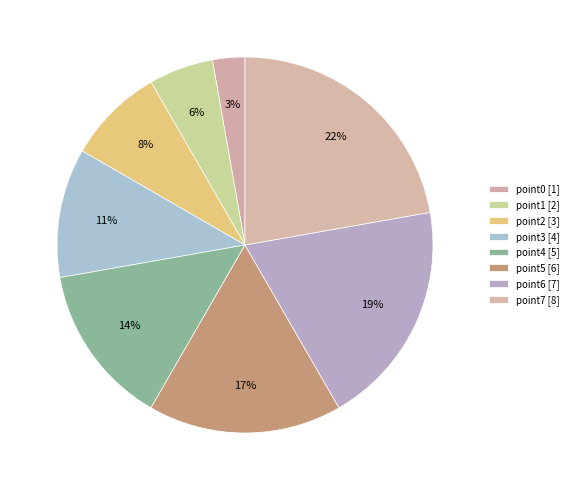

How many segments does this pie chart have?

8